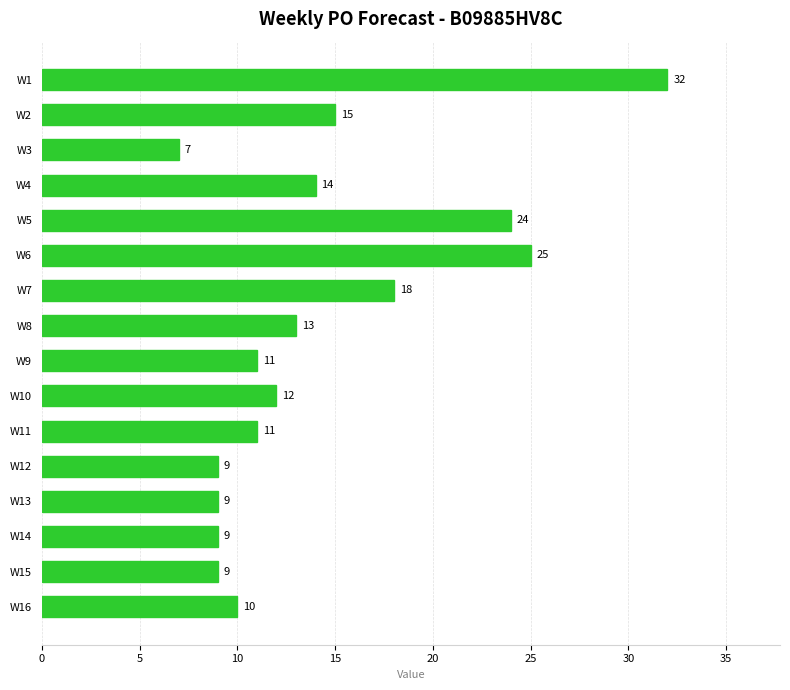

Between W10 and W12, which is larger?

W10